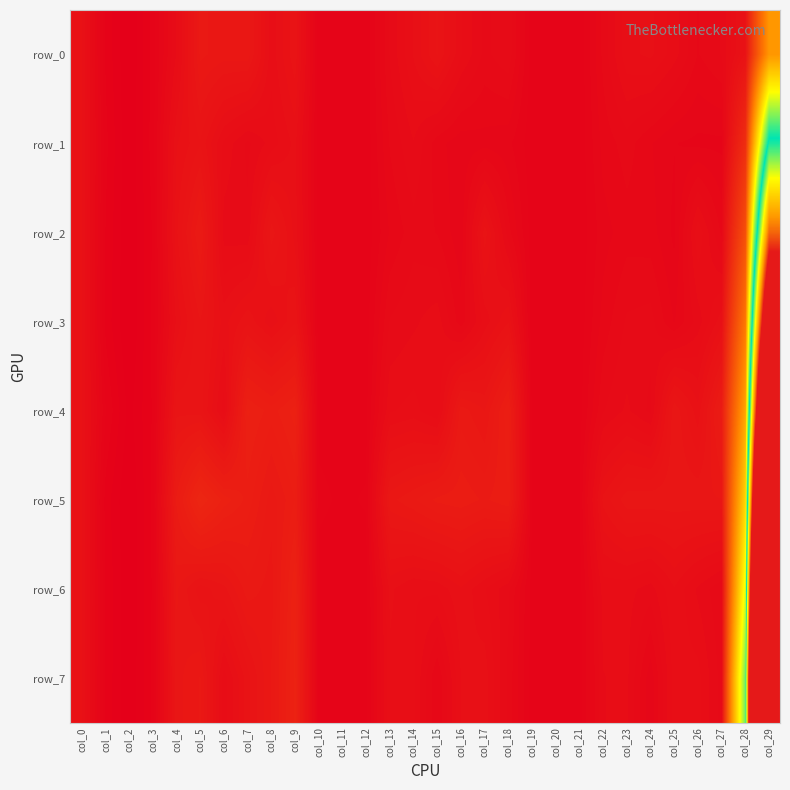

At which label does row_4 first exceed 2?

col_0